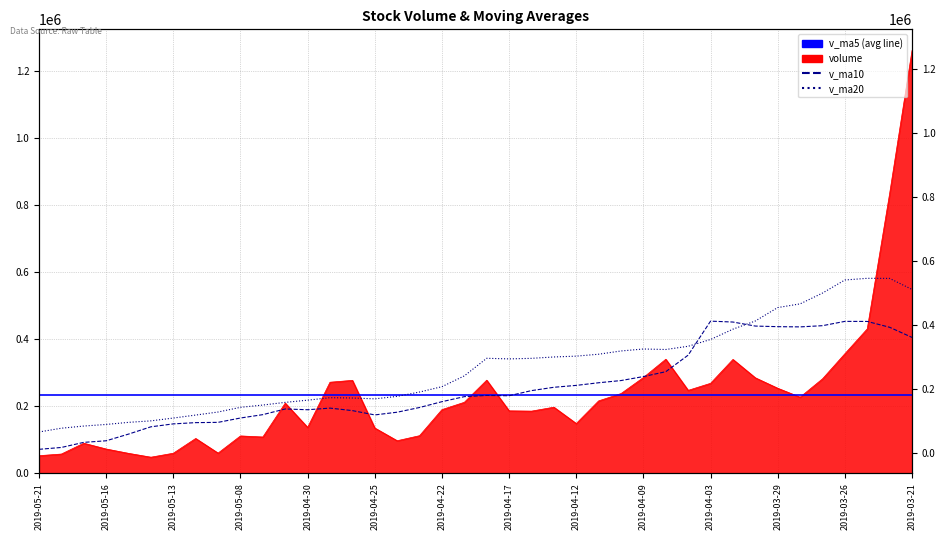

Rank the series at 2019-05-15 from highest to lowest value.

v_ma20, v_ma10, volume